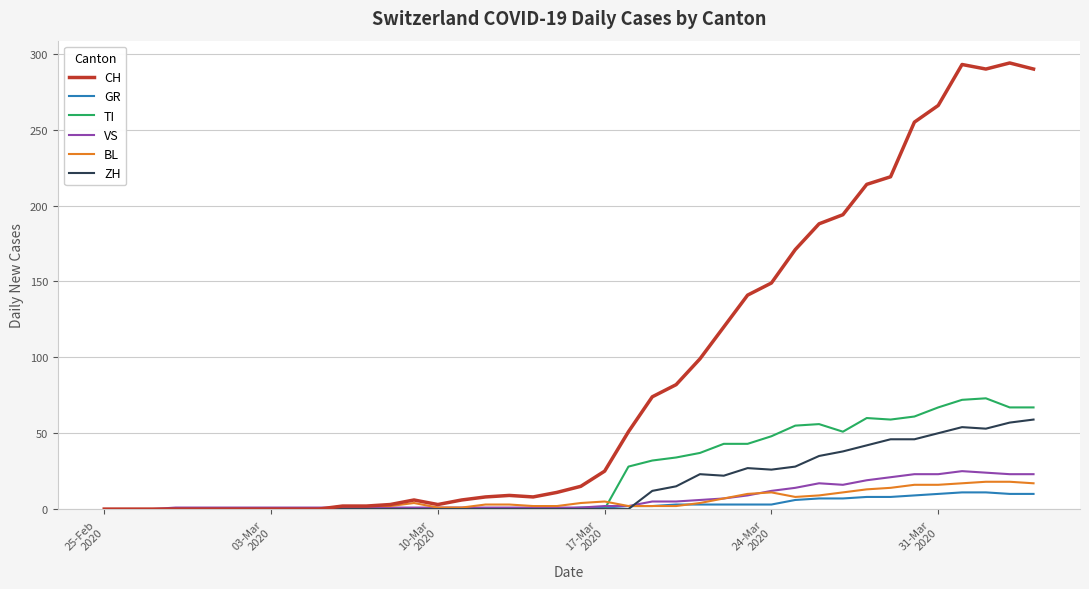

Does the chart have visible grid lines?

Yes